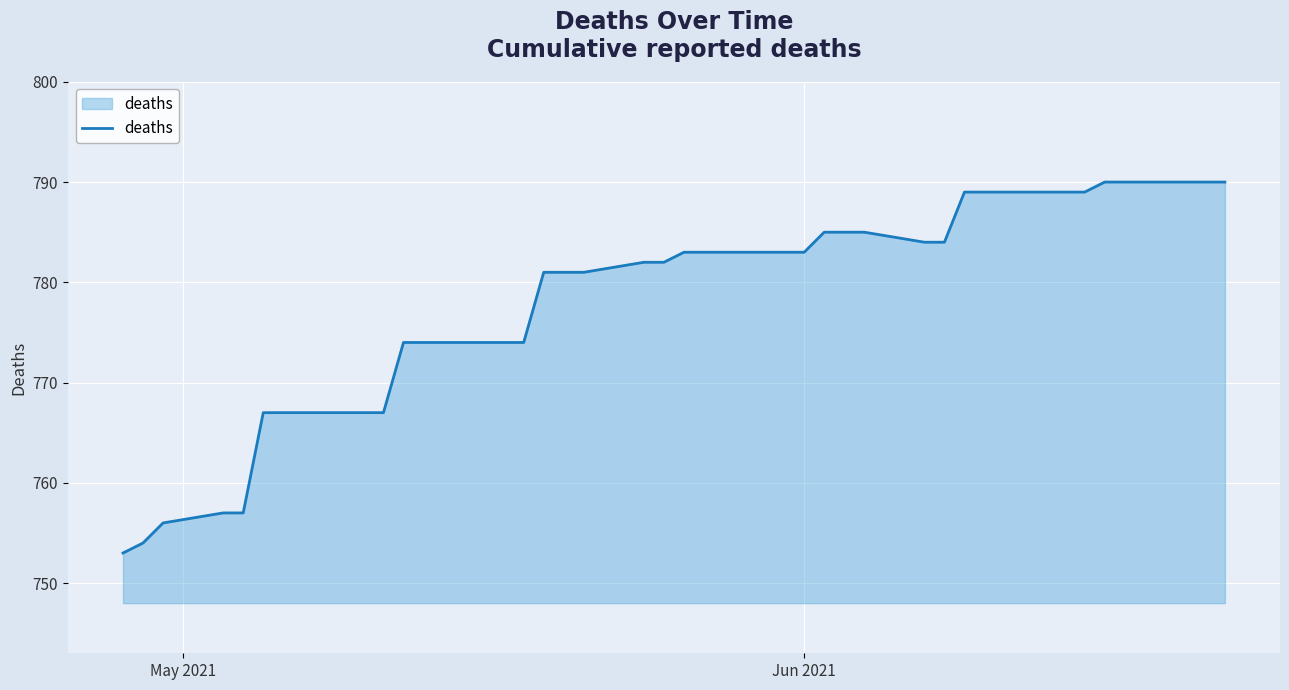

What is the maximum value shown in the chart?

790